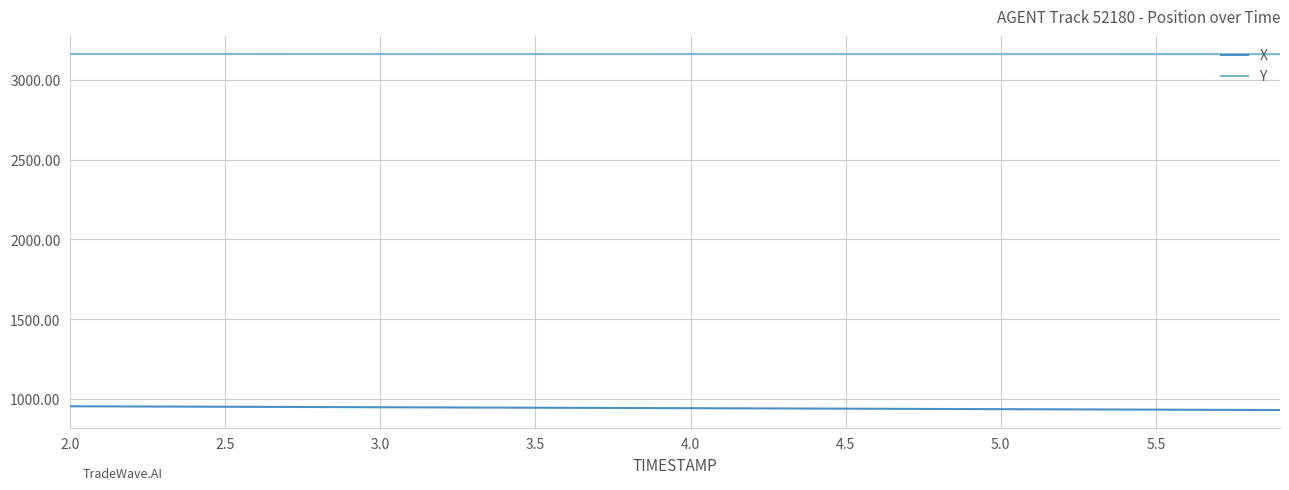

List the series in order of their overall mean, lowest first.

X, Y